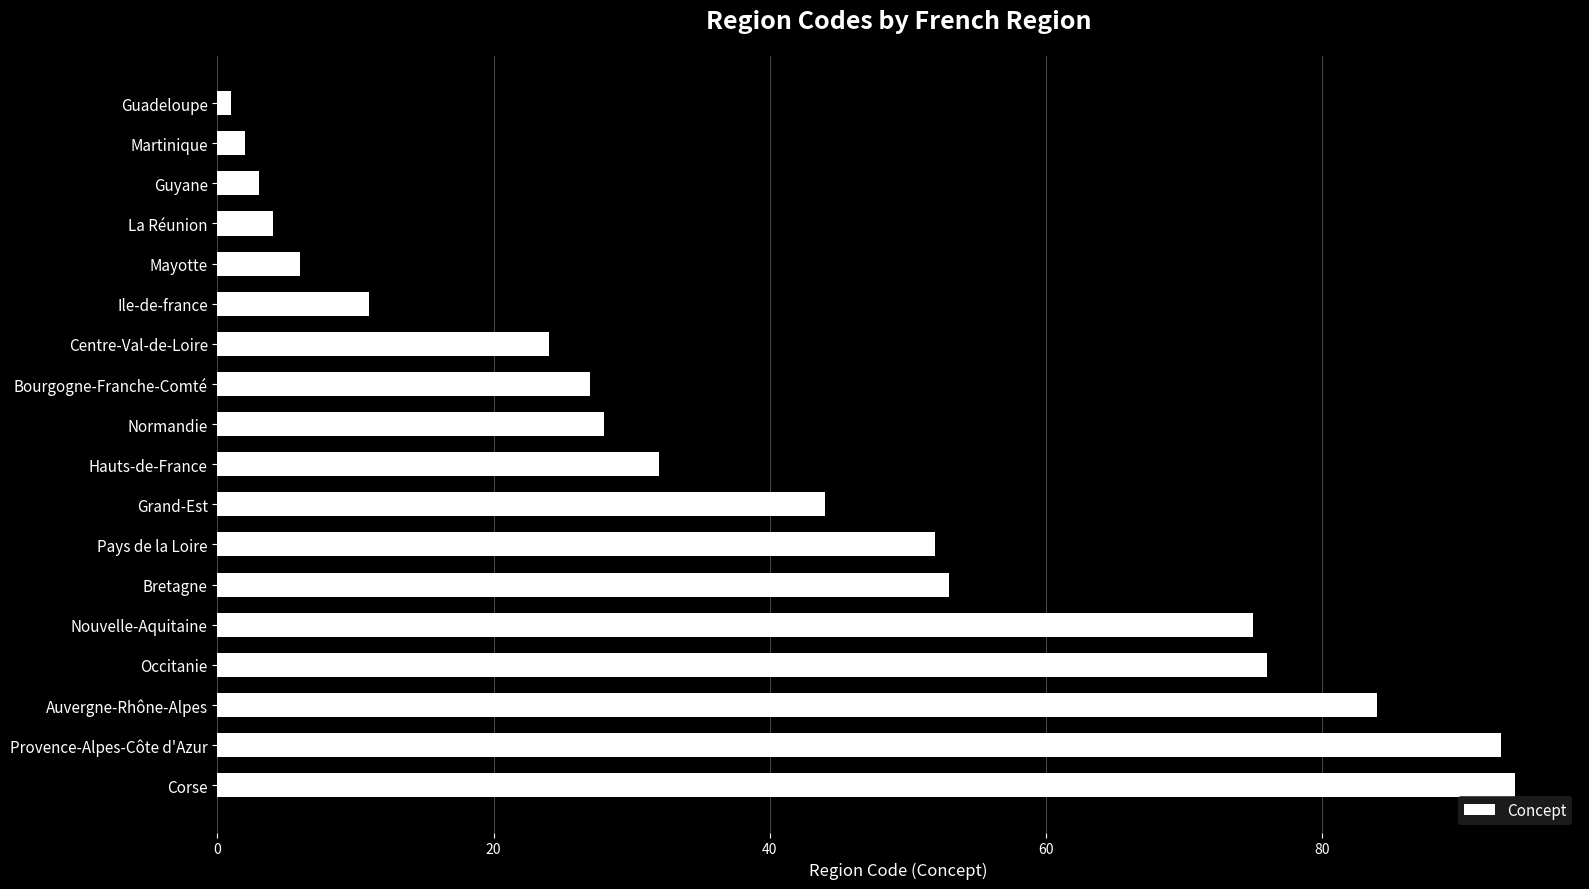

Reading bottom to top, list all the values displayed in this chart.

94	93	84	76	75	53	52	44	32	28	27	24	11	6	4	3	2	1